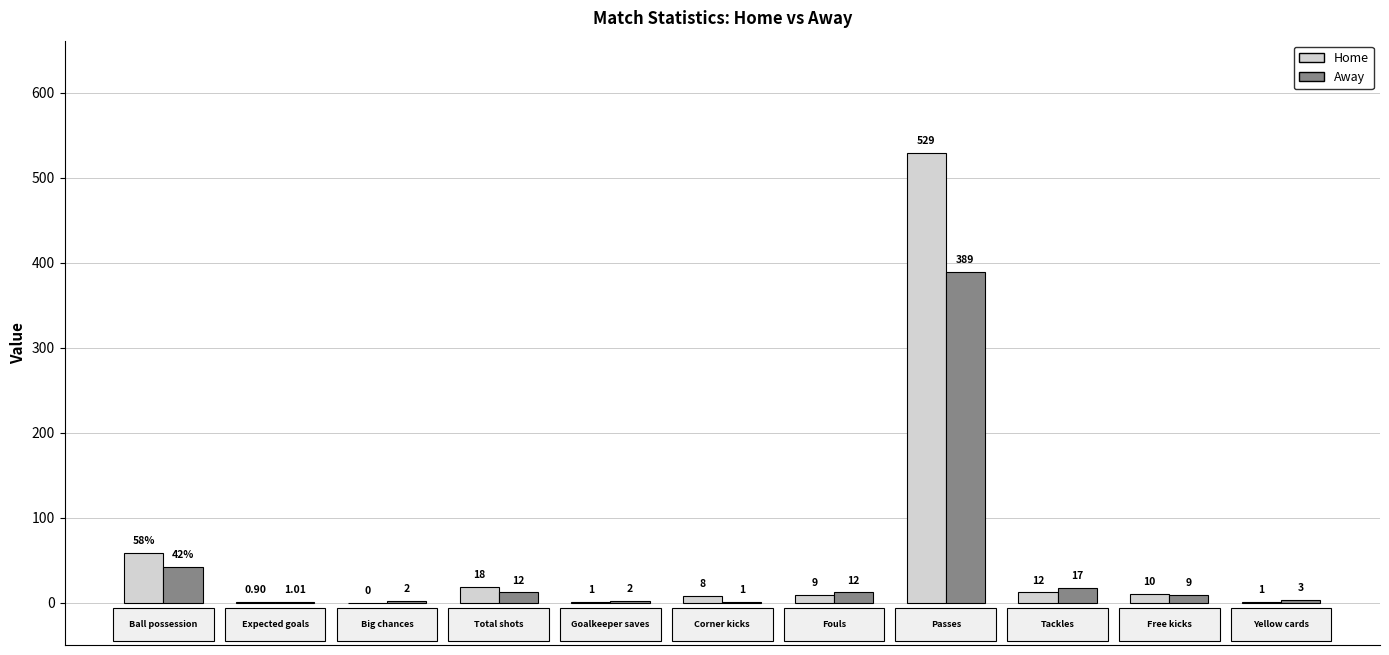

Which series has the largest total across all categories?

Home